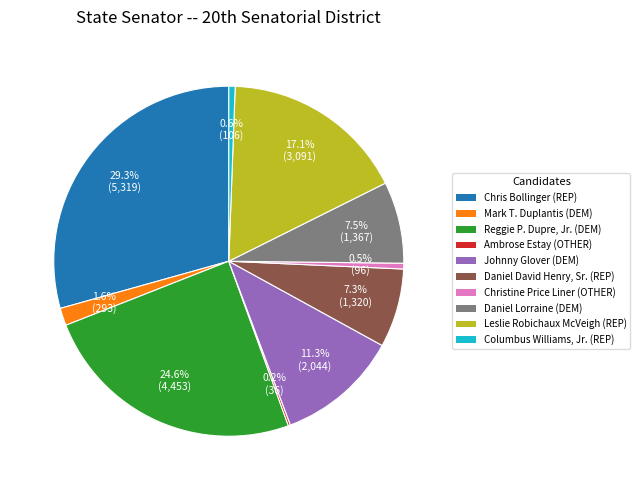

Between Reggie P. Dupre, Jr. (DEM) and Chris Bollinger (REP), which is larger?

Chris Bollinger (REP)